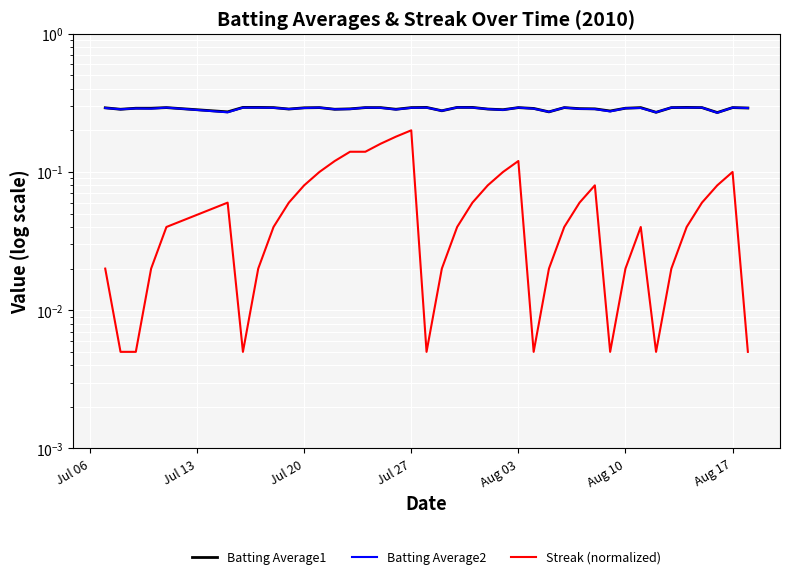

True or false: Streak (normalized) and Batting Average1 intersect in this chart.

False